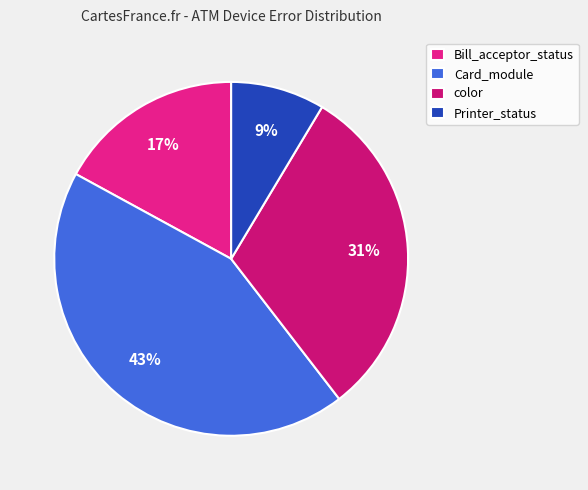

Is there a majority slice in this chart?

No